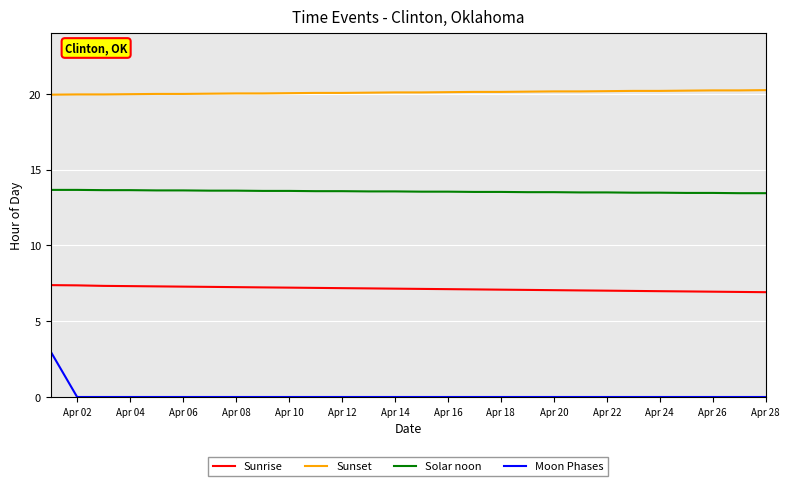

What is the sum of all Solar noon values?

379.6